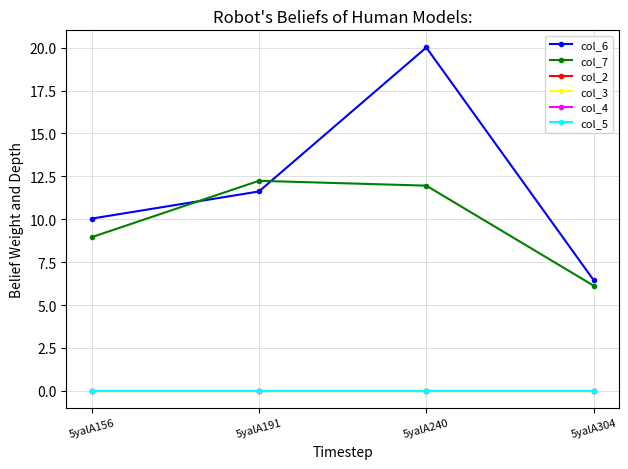

What is the difference between the maximum and minimum values in the col_7 series?

6.1